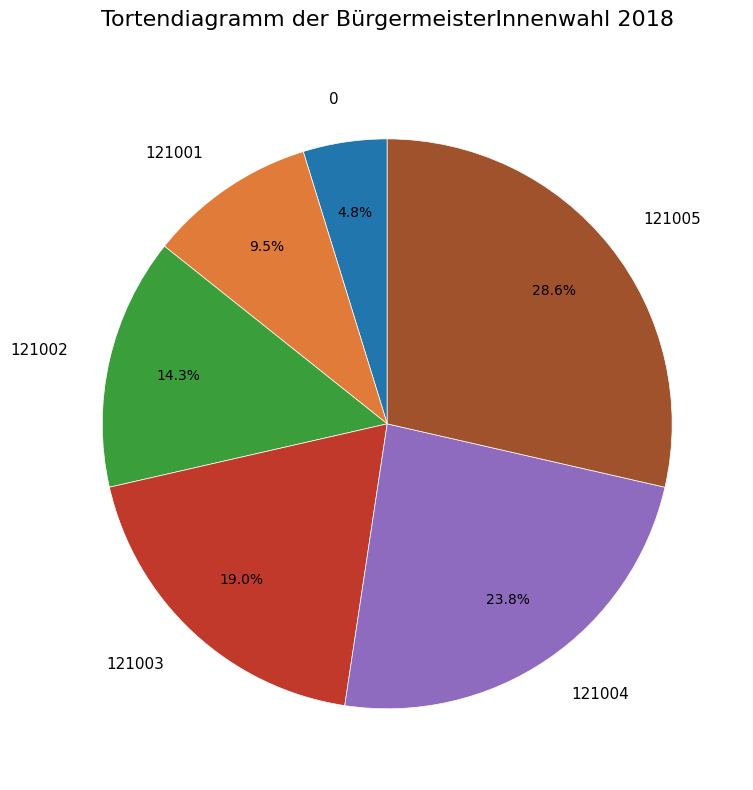

What is the largest slice in the pie chart?

121005